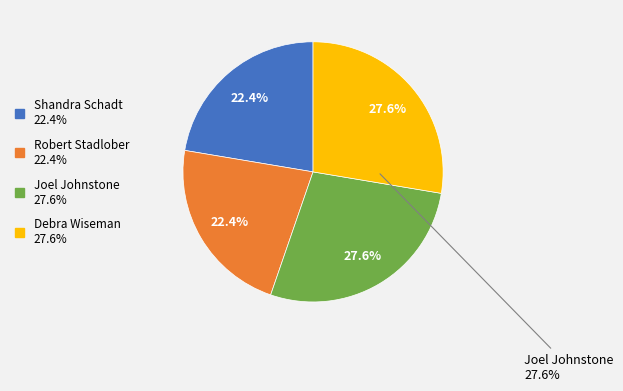

How many segments does this pie chart have?

4